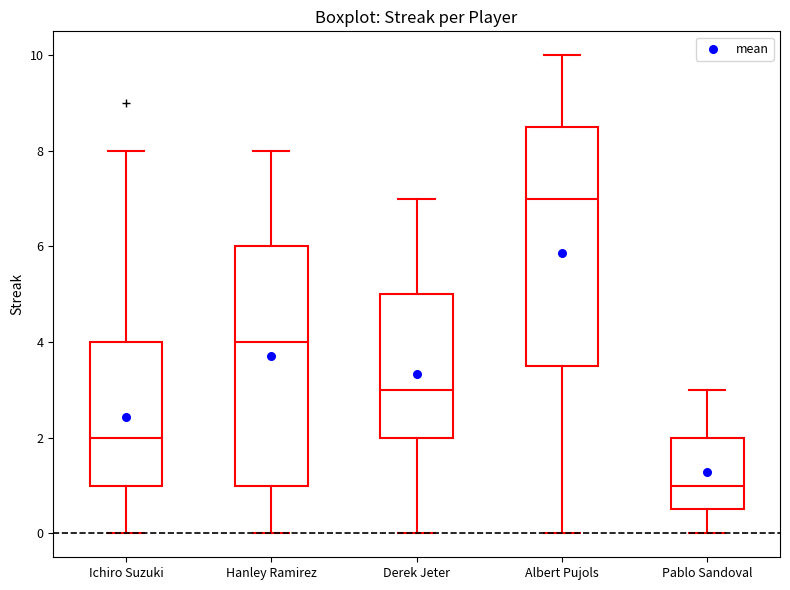

Which box's median line is the lowest?

Pablo Sandoval